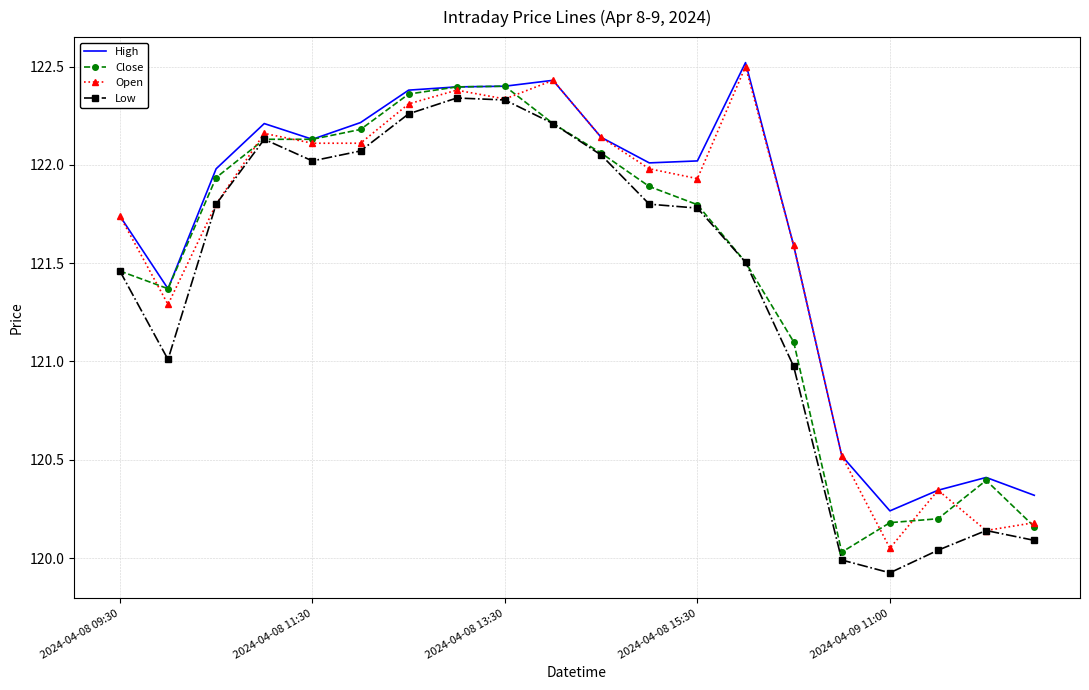

List the series in order of their overall mean, lowest first.

Low, Close, Open, High